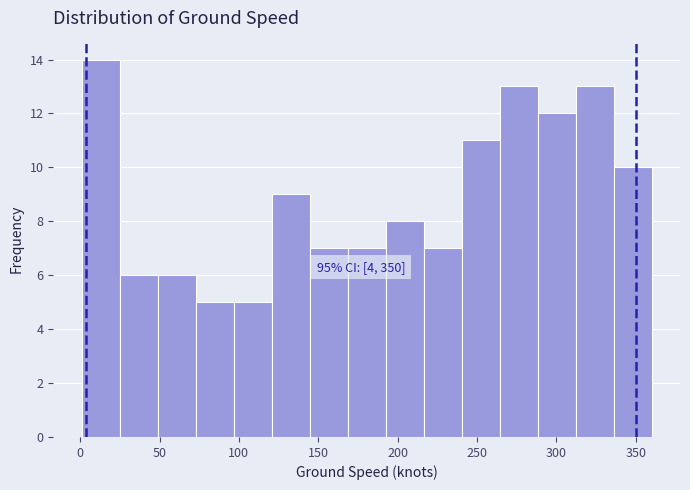

Over which range of the x-axis is the bar tallest?

0 to 25